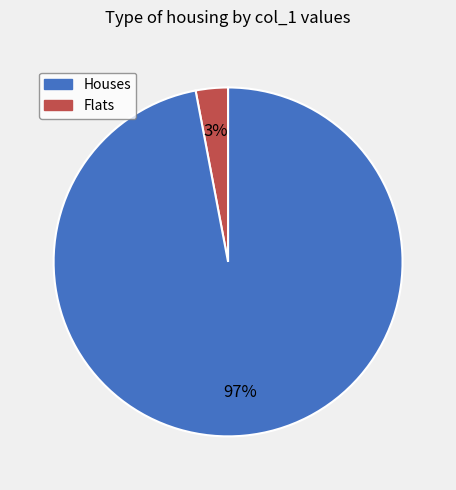

Count the number of slices in the pie.

2